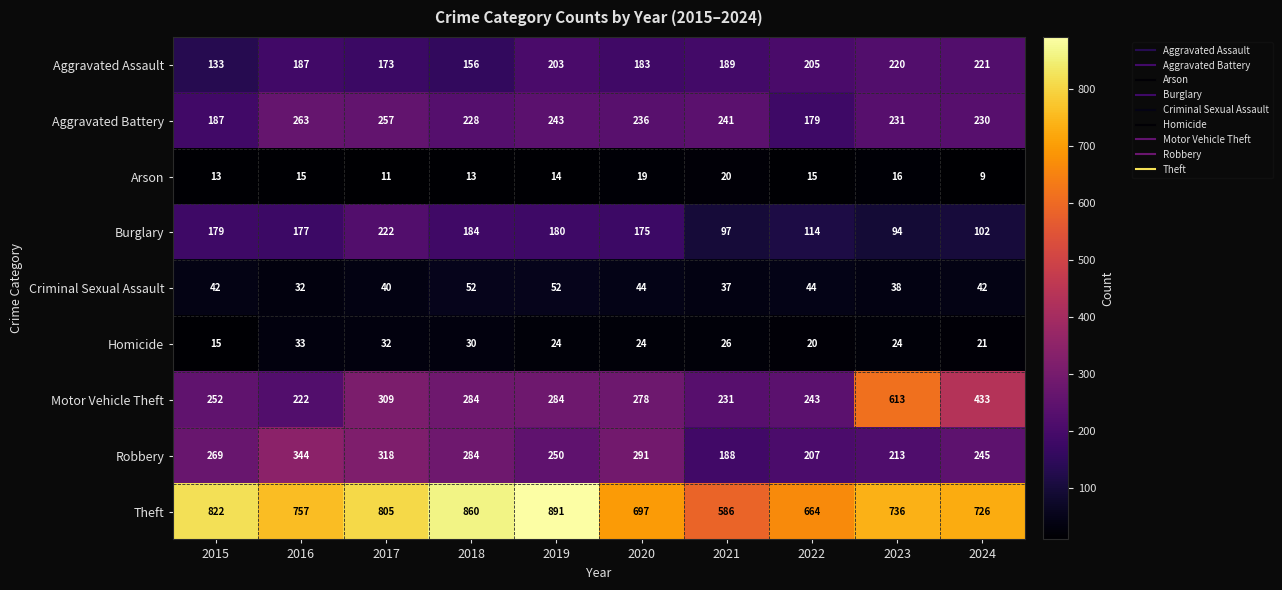

What is the difference between the maximum and minimum values in the Homicide series?

18